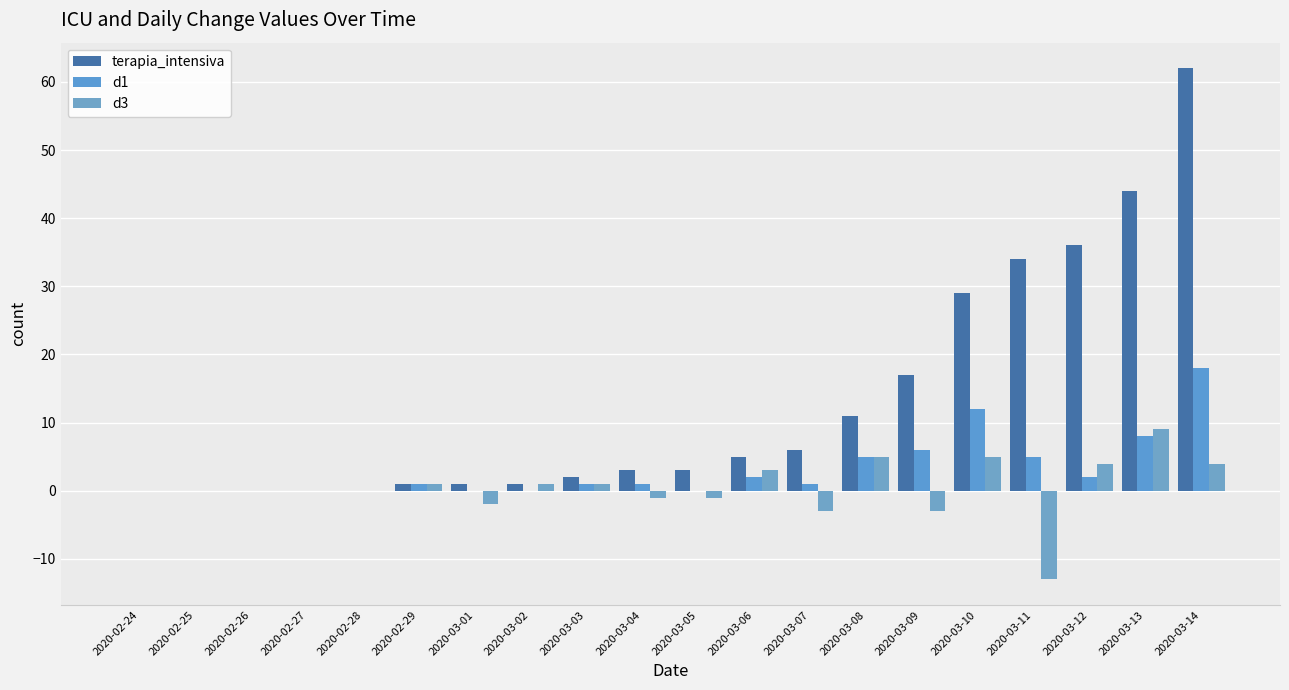

Reading left to right, what are all the values shown in this chart?

terapia_intensiva: 2020-02-24=0	2020-02-25=0	2020-02-26=0	2020-02-27=0	2020-02-28=0	2020-02-29=1	2020-03-01=1	2020-03-02=1	2020-03-03=2	2020-03-04=3	2020-03-05=3	2020-03-06=5	2020-03-07=6	2020-03-08=11	2020-03-09=17	2020-03-10=29	2020-03-11=34	2020-03-12=36	2020-03-13=44	2020-03-14=62
d1: 2020-02-24=0	2020-02-25=0	2020-02-26=0	2020-02-27=0	2020-02-28=0	2020-02-29=1	2020-03-01=0	2020-03-02=0	2020-03-03=1	2020-03-04=1	2020-03-05=0	2020-03-06=2	2020-03-07=1	2020-03-08=5	2020-03-09=6	2020-03-10=12	2020-03-11=5	2020-03-12=2	2020-03-13=8	2020-03-14=18
d3: 2020-02-24=0	2020-02-25=0	2020-02-26=0	2020-02-27=0	2020-02-28=0	2020-02-29=1	2020-03-01=-2	2020-03-02=1	2020-03-03=1	2020-03-04=-1	2020-03-05=-1	2020-03-06=3	2020-03-07=-3	2020-03-08=5	2020-03-09=-3	2020-03-10=5	2020-03-11=-13	2020-03-12=4	2020-03-13=9	2020-03-14=4